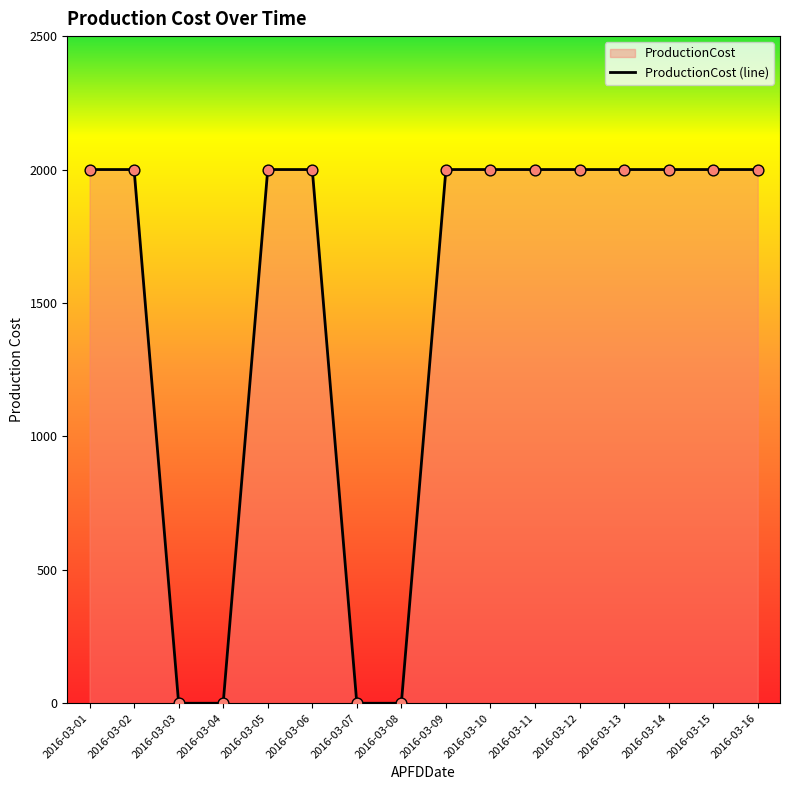

Which has a higher value, 2016-03-09 or 2016-03-14?

2016-03-09